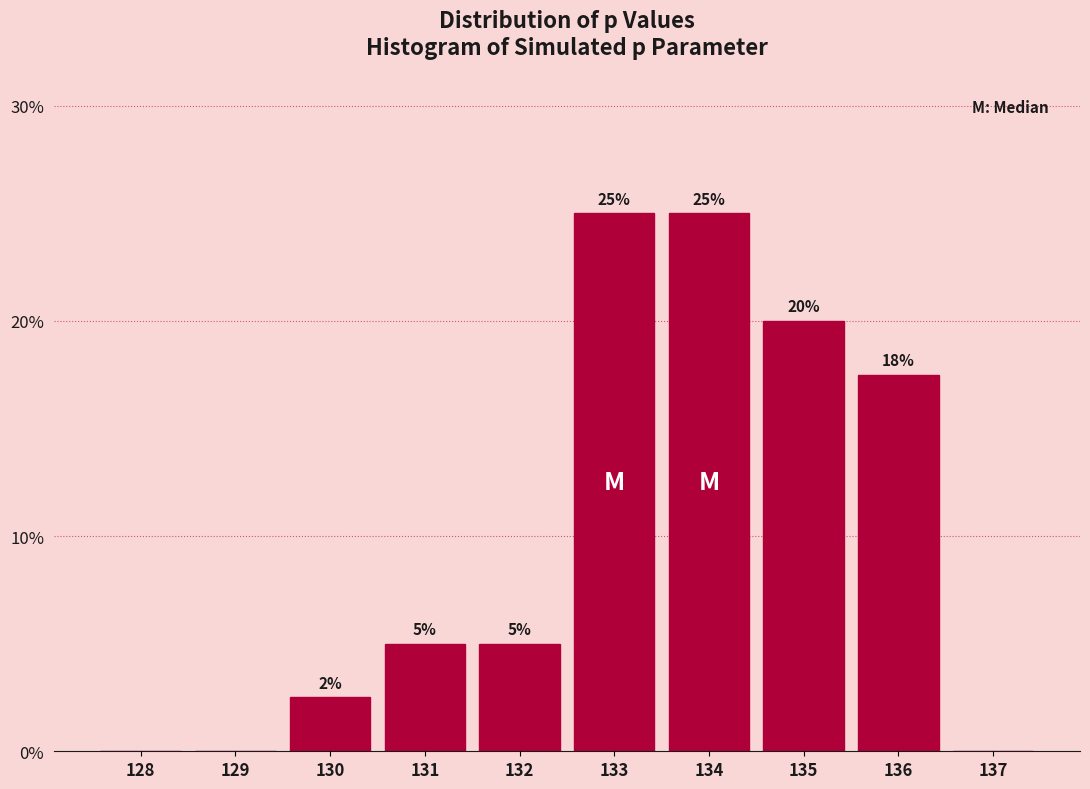

True or false: the data shows 26.0 at 135.

False